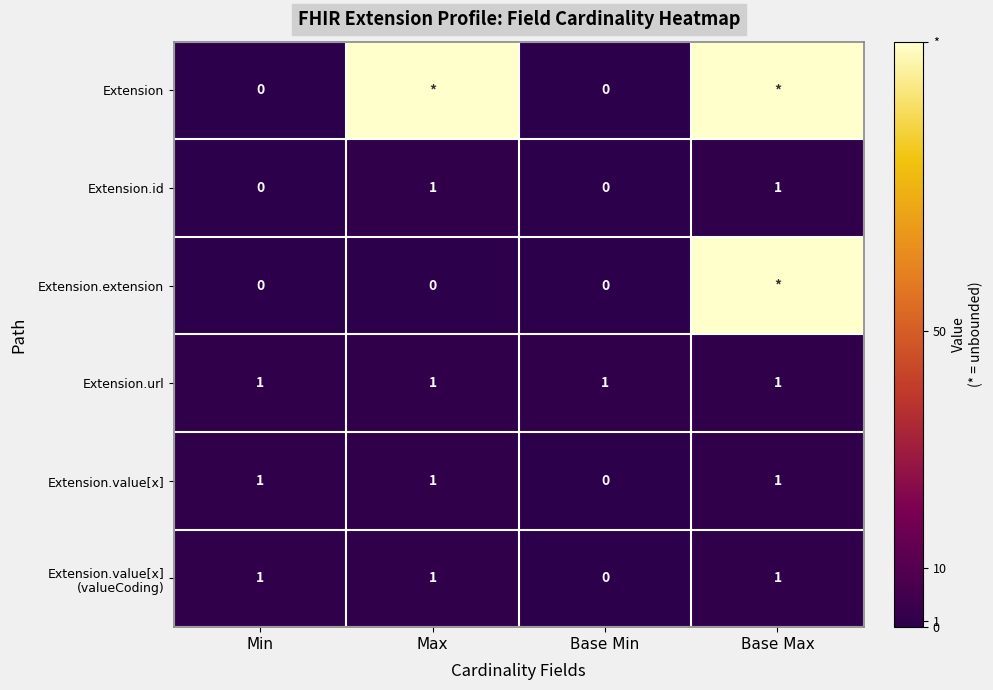

At which label is Extension.value[x] closest to 0?

Base Min